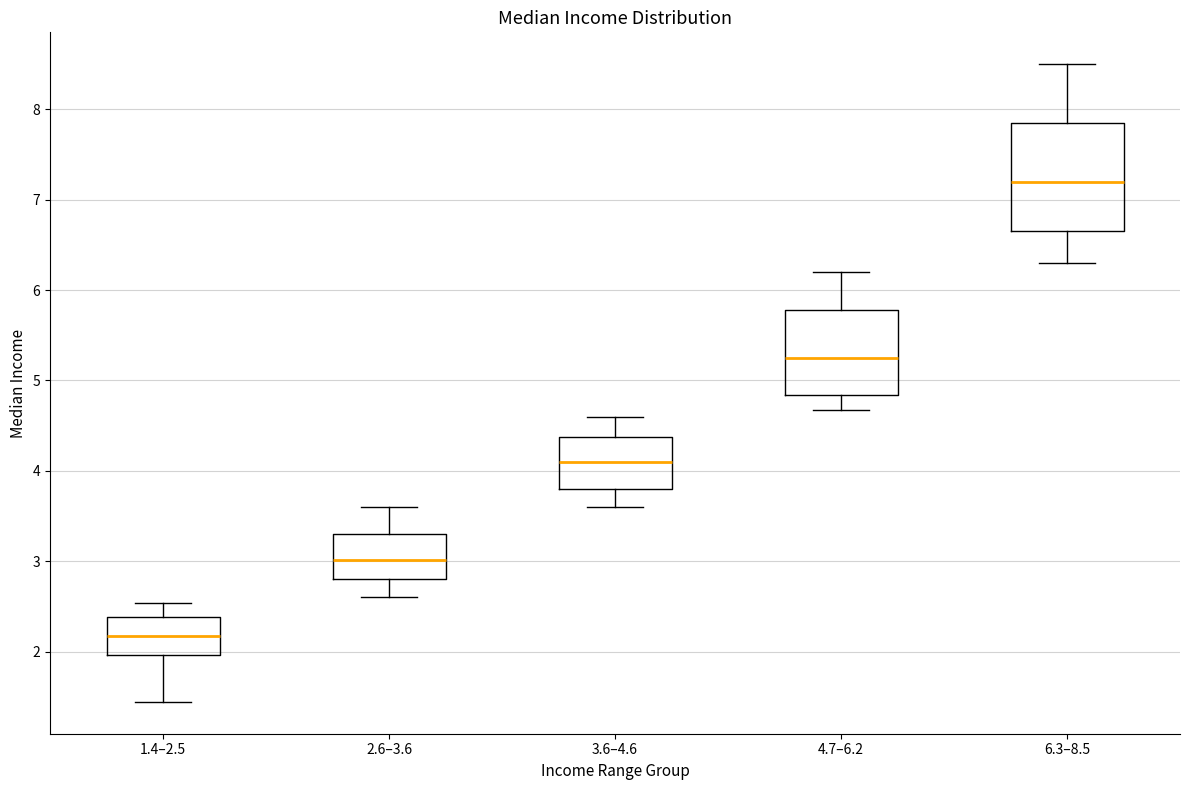

Reading left to right, read every box against the y-axis: the position of its median line, the range the box covers, and the ends of its whiskers. The values are not printed on the chart, so give them approximately, as read against the axis.

1.4–2.5: median 2.2, box 2.0 to 2.4, whiskers 1.4 to 2.5
2.6–3.6: median 3.0, box 2.8 to 3.3, whiskers 2.6 to 3.6
3.6–4.6: median 4.1, box 3.8 to 4.4, whiskers 3.6 to 4.6
4.7–6.2: median 5.2, box 4.8 to 5.8, whiskers 4.7 to 6.2
6.3–8.5: median 7.2, box 6.7 to 7.9, whiskers 6.3 to 8.5